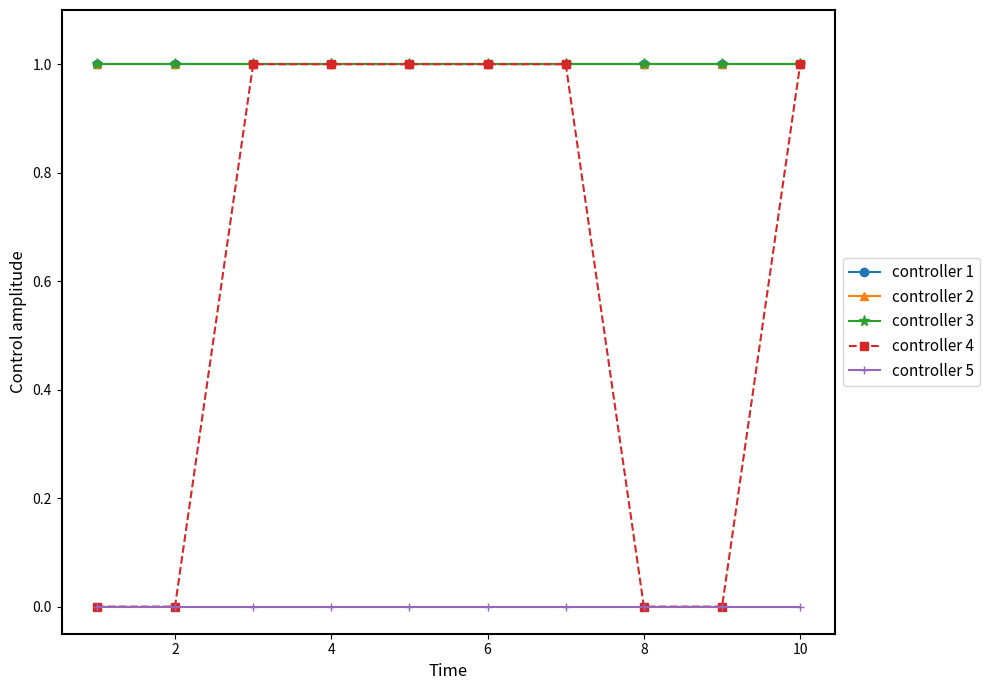

True or false: controller 5 and controller 2 cross at least once.

False